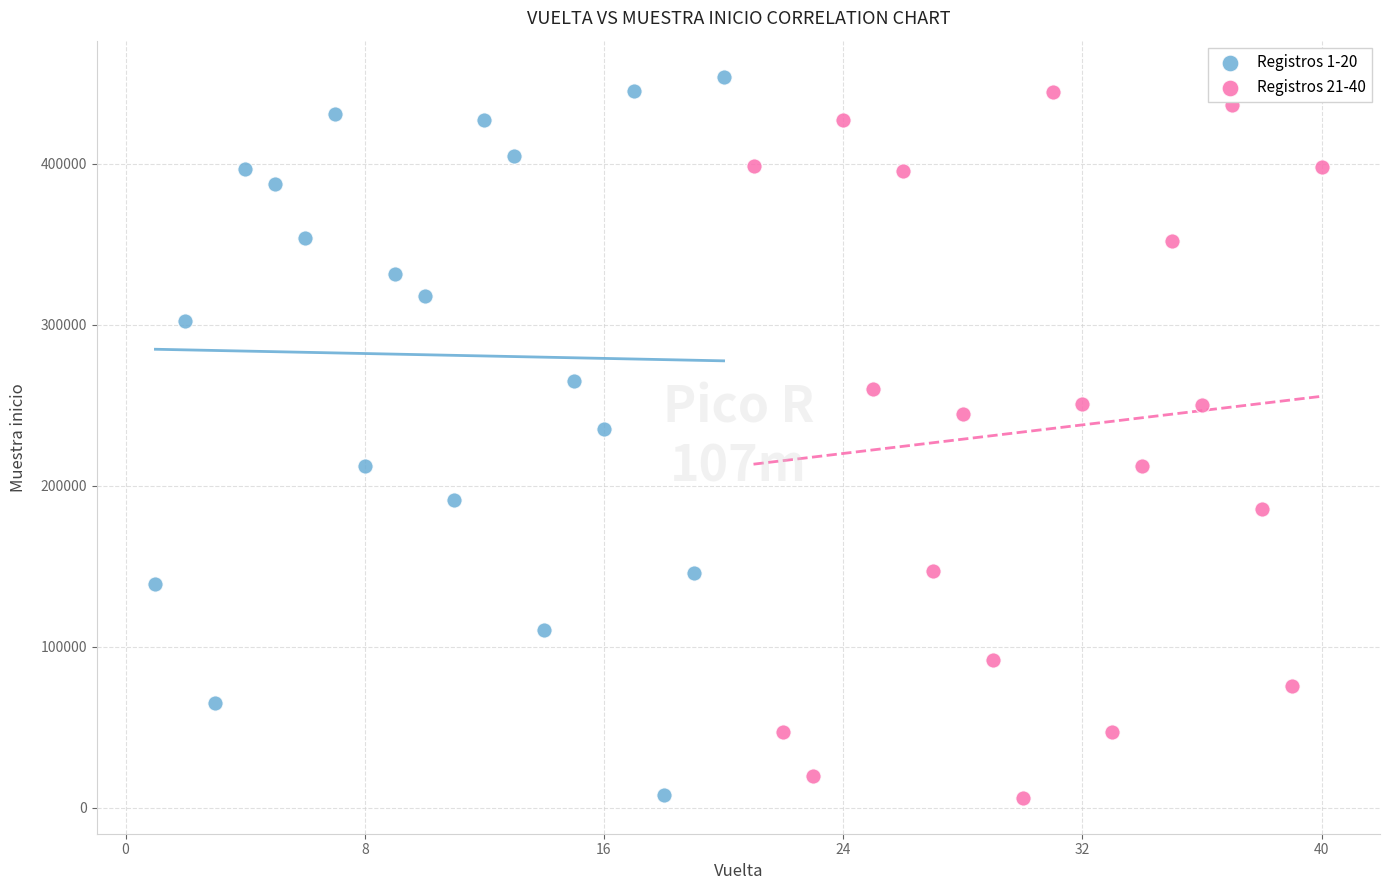

What are all the series names shown in the legend?

Registros 1-20, Registros 21-40